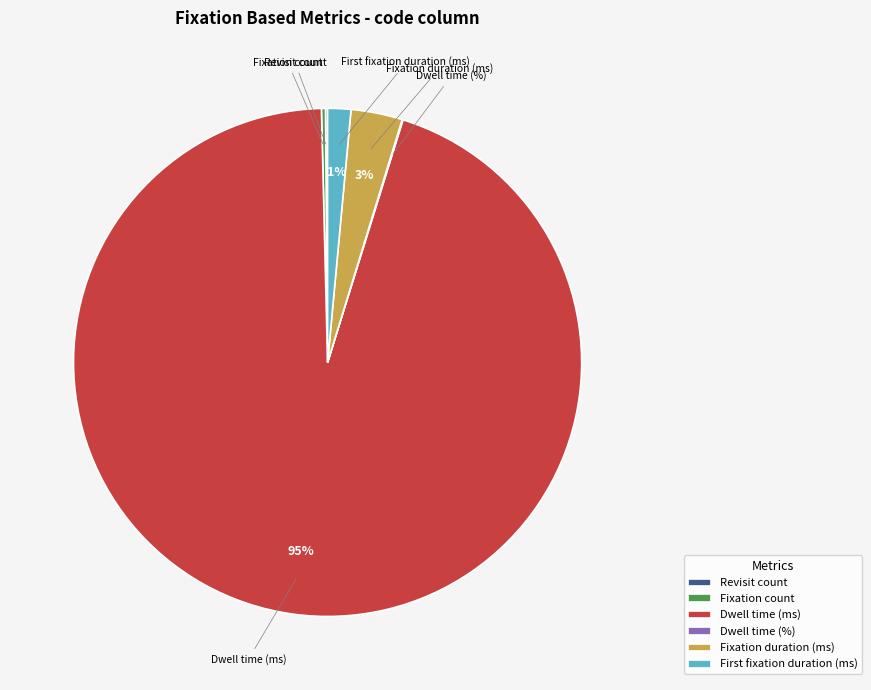

To the nearest percent, what is the average slice percentage?

17%